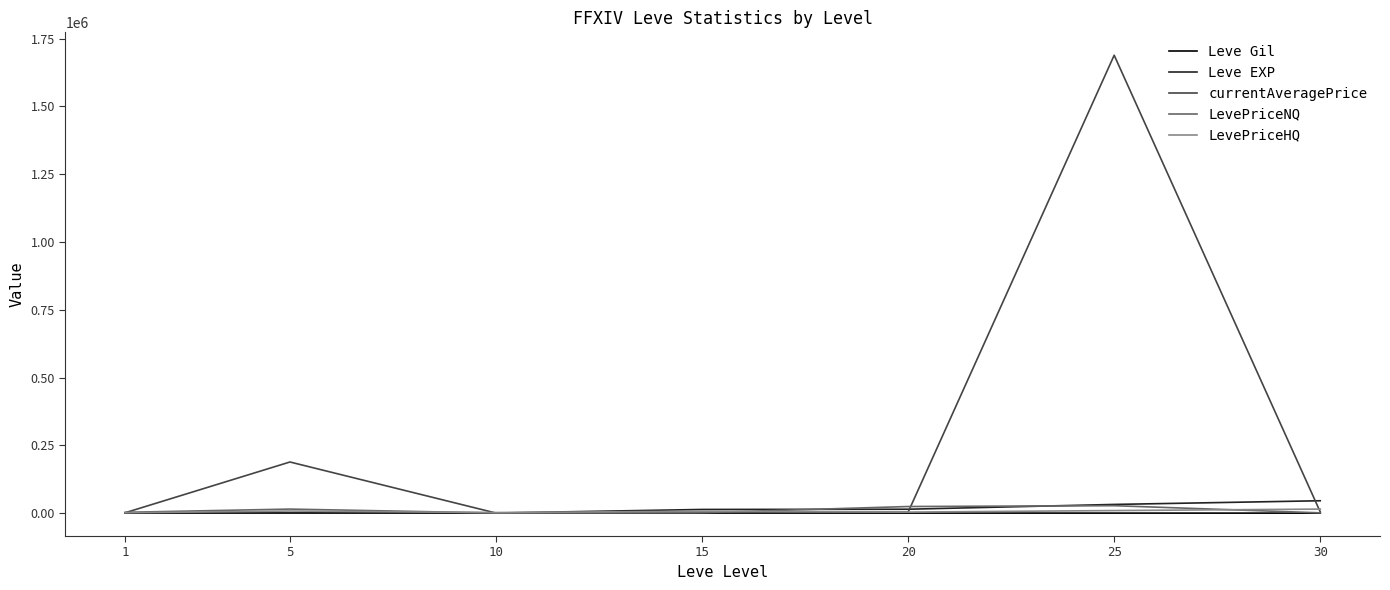

Which series has the largest total across all categories?

currentAveragePrice